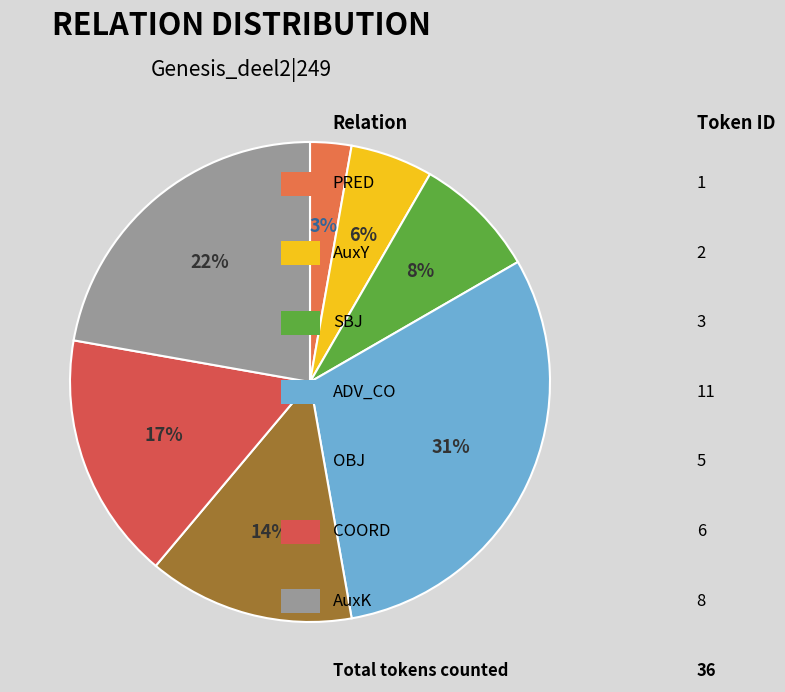

To the nearest percent, what is the average slice percentage?

14%